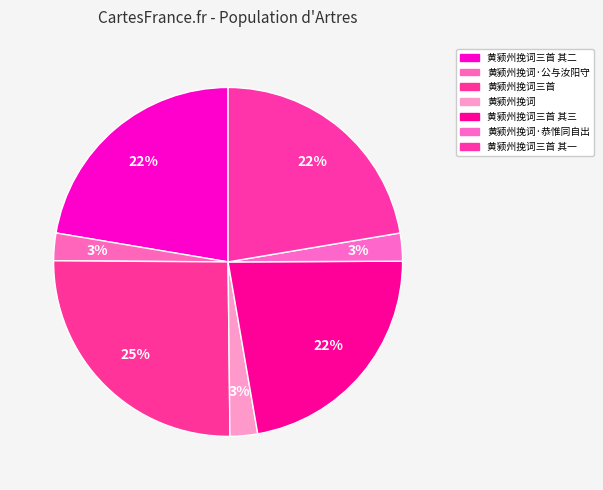

Count the number of slices in the pie.

7